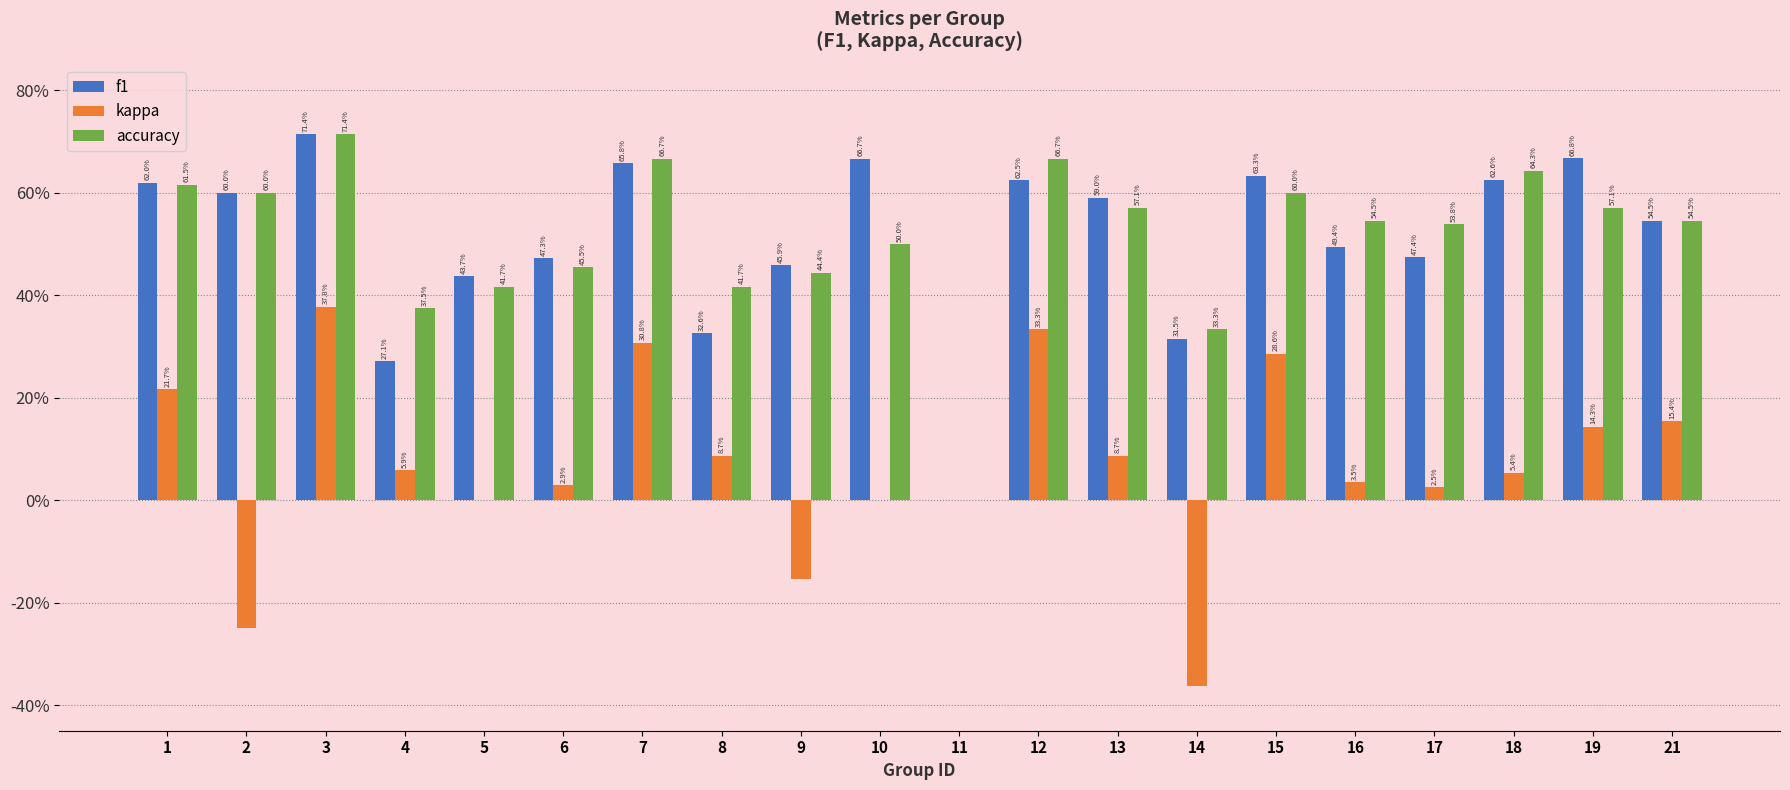

The value of accuracy at 21 is 0.8. True or false?

False